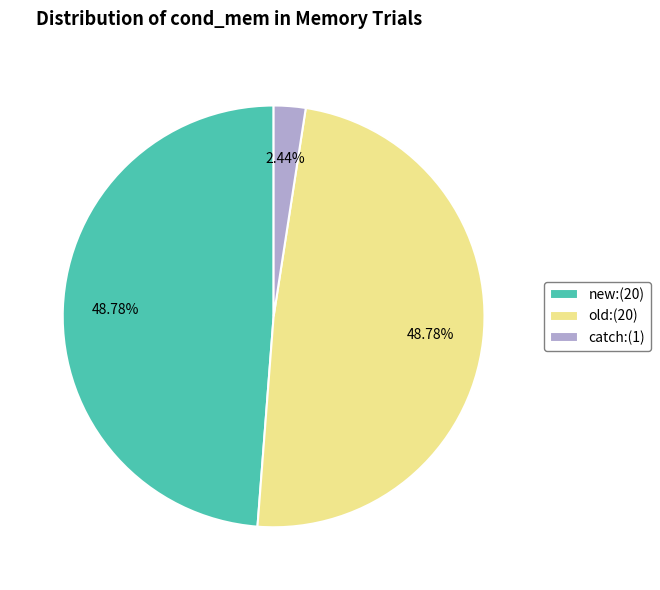

Which has a higher value, catch or old?

old